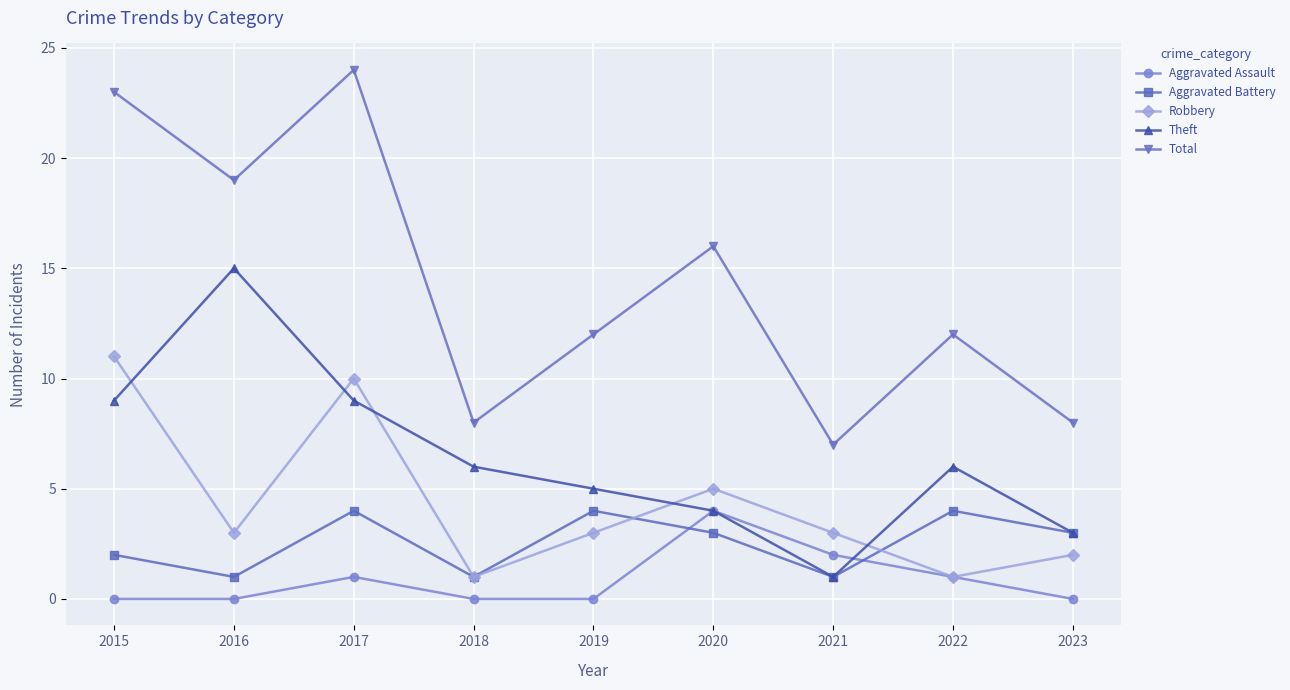

True or false: Robbery and Total cross at least once.

False